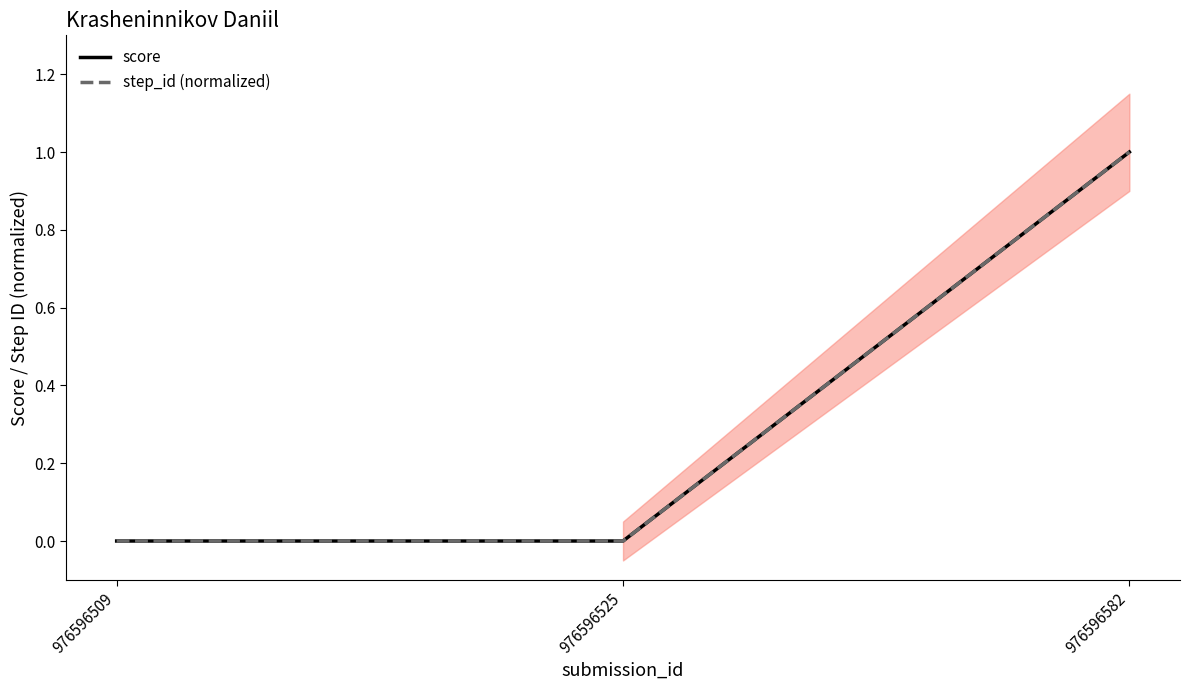

Reading left to right, what are all the values shown in this chart?

score: 976596509=0.0	976596525=0.0	976596582=1.0
step_id (normalized): 976596509=0.0	976596525=0.0	976596582=1.0